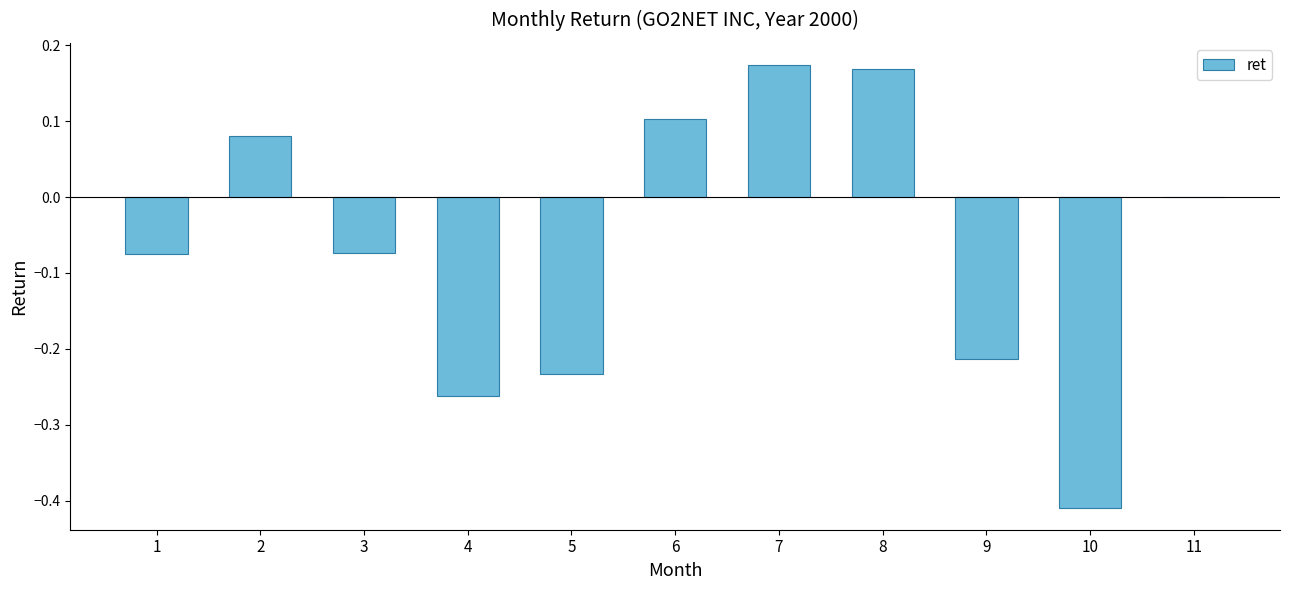

The chart shows a value of 0.1 at 7. True or false?

False